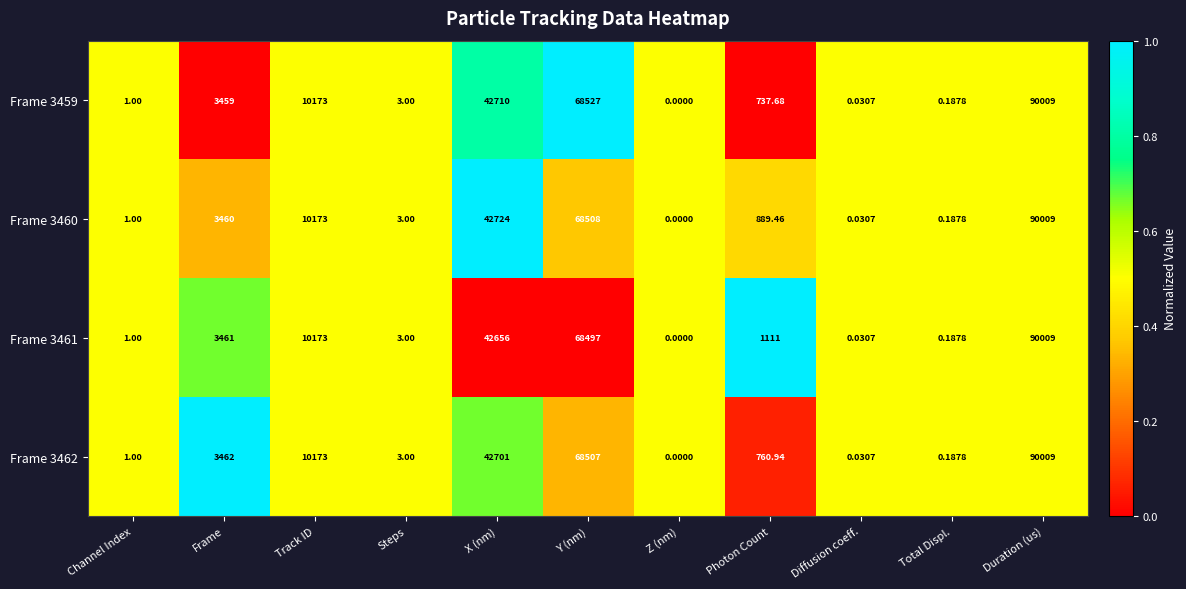

How many values in Frame 3460 are above zero?

10